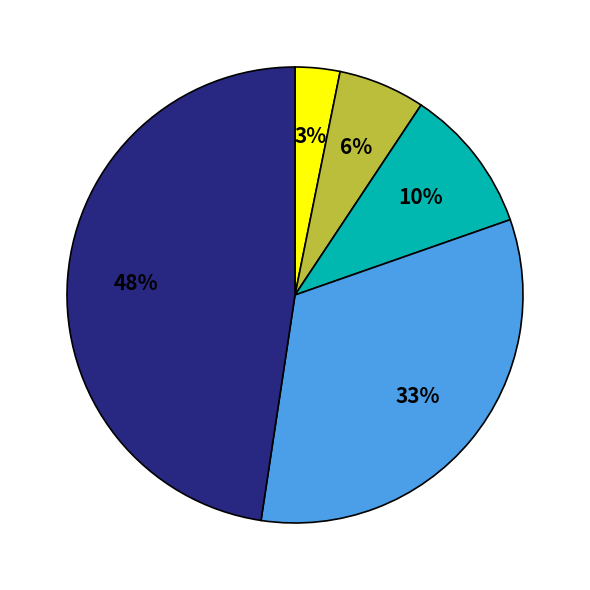

To the nearest percent, what is the average slice percentage?

20%